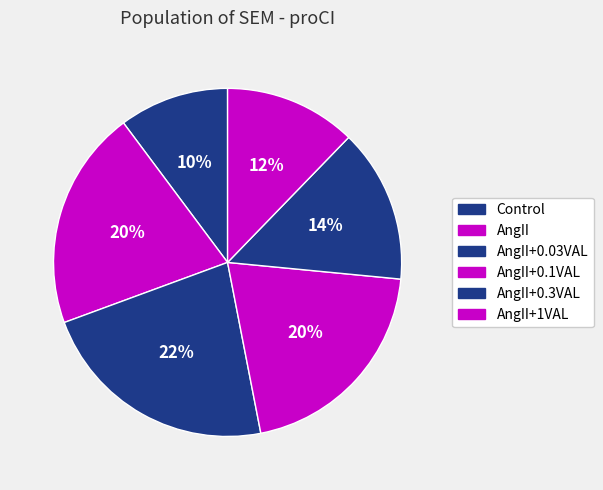

How many segments does this pie chart have?

6